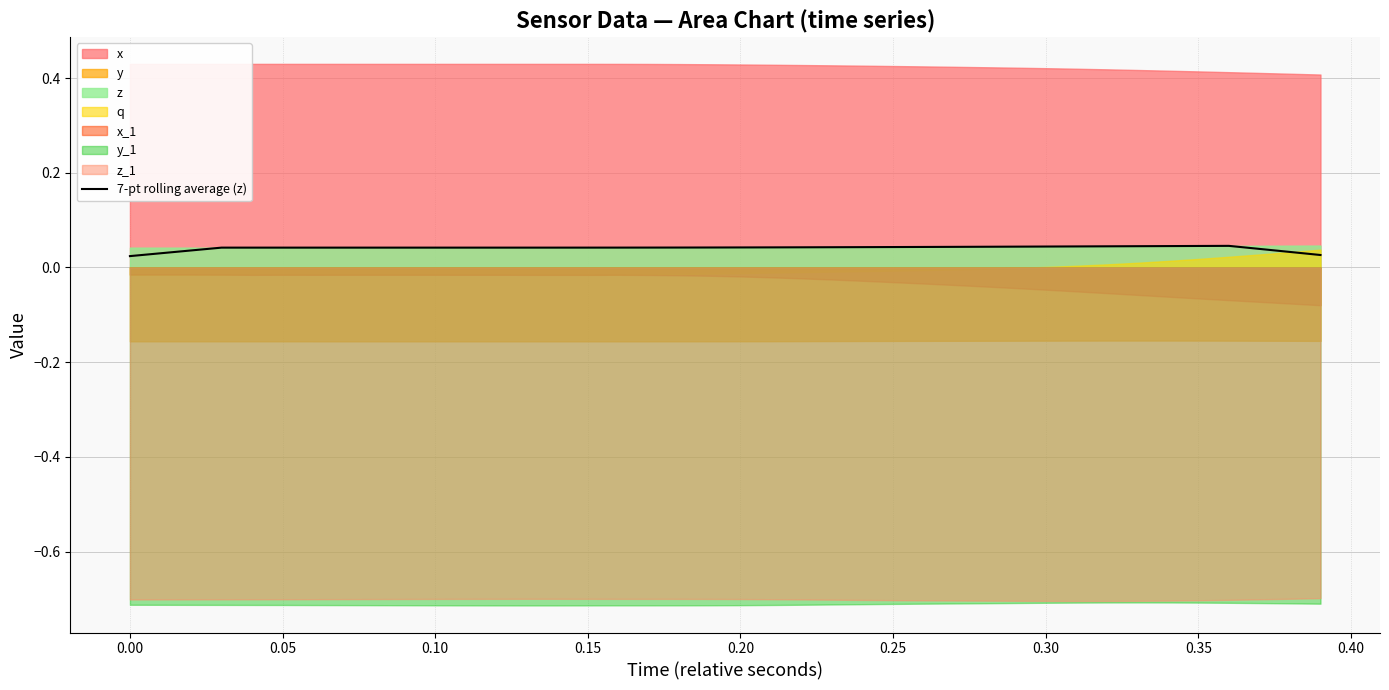

Is it true that 7-pt rolling average (z) equals 0.1 at 0.15?

False